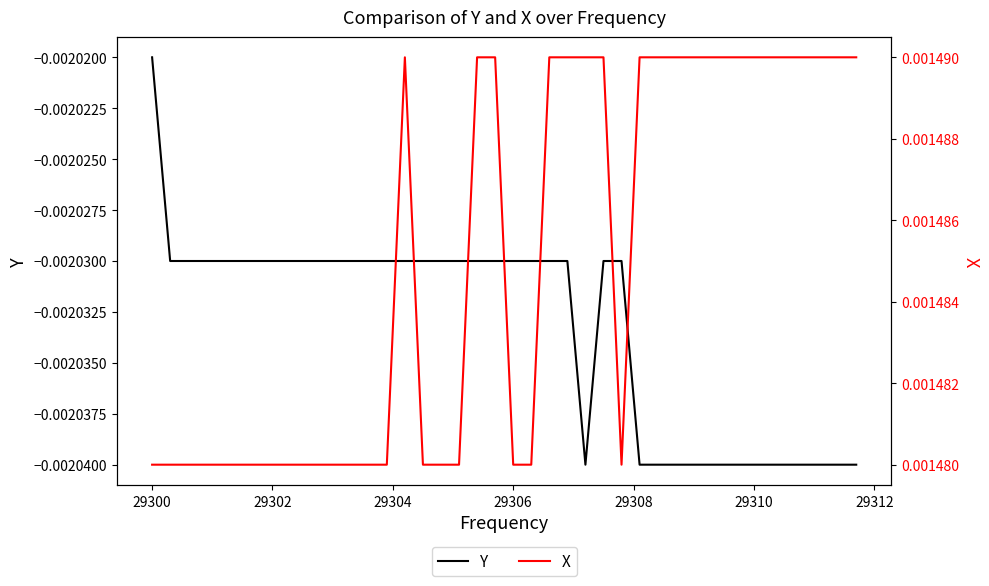

Where is Y nearest to the value 0?

29300